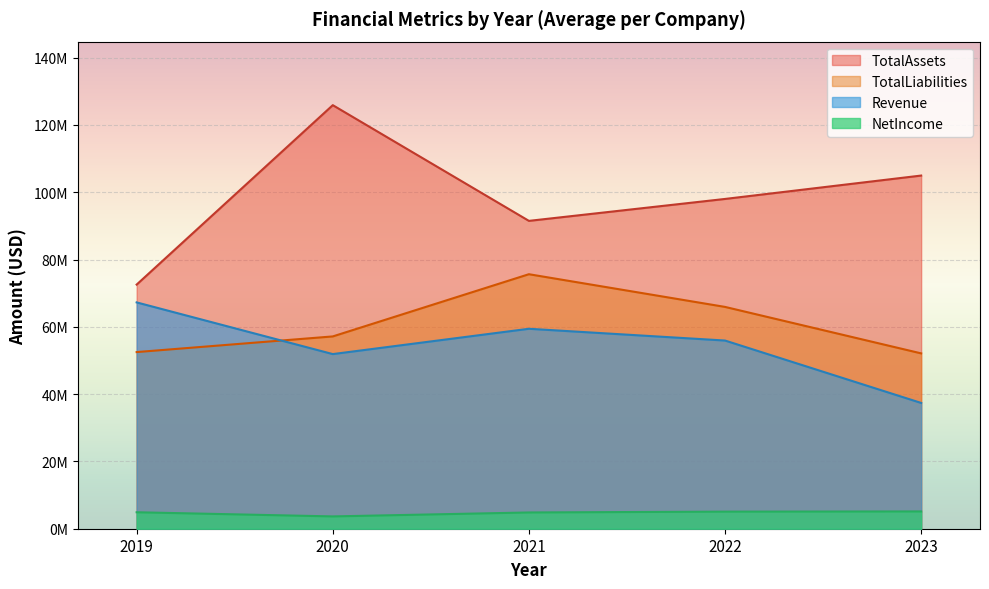

Does the chart display data point markers on the line(s)?

No